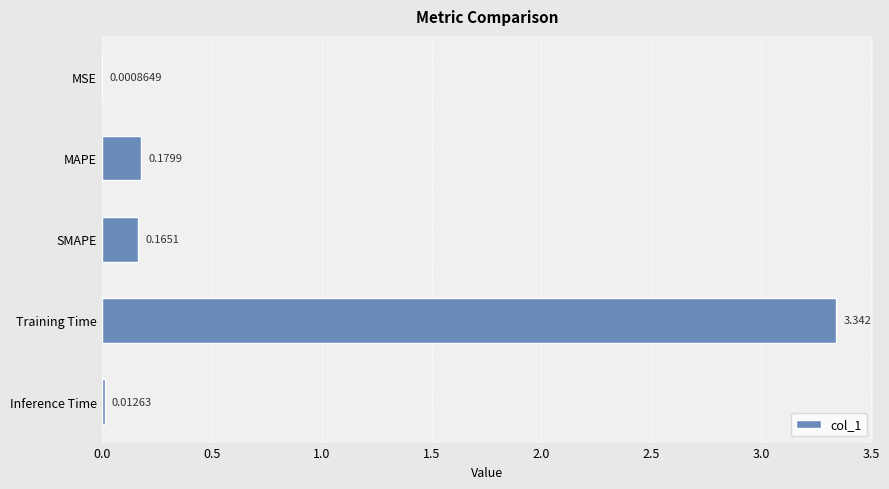

Which category has the highest value across all series?

Training Time